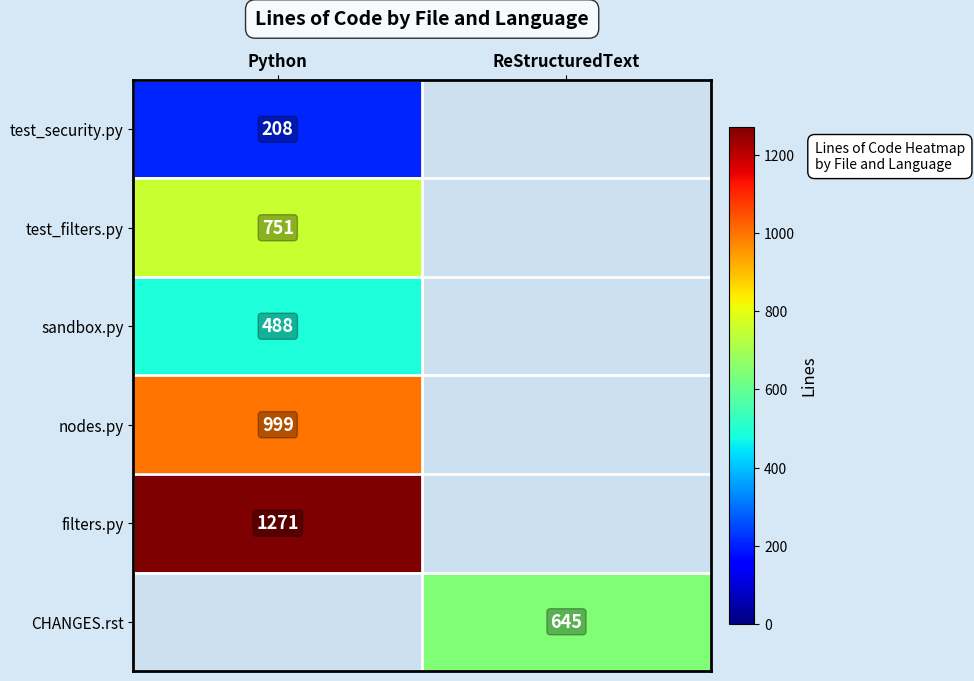

What is the maximum value shown in the chart?

1271.0